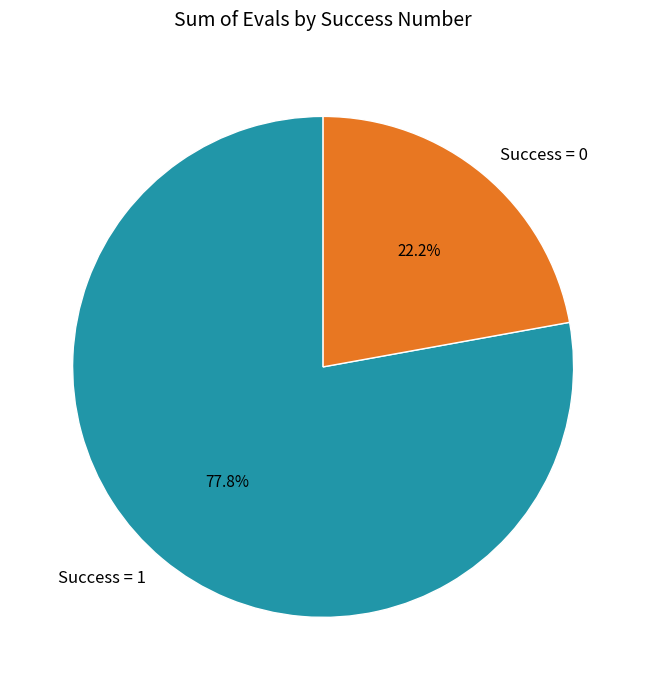

Do Success = 1 and Success = 0 together represent more than half of the pie?

Yes